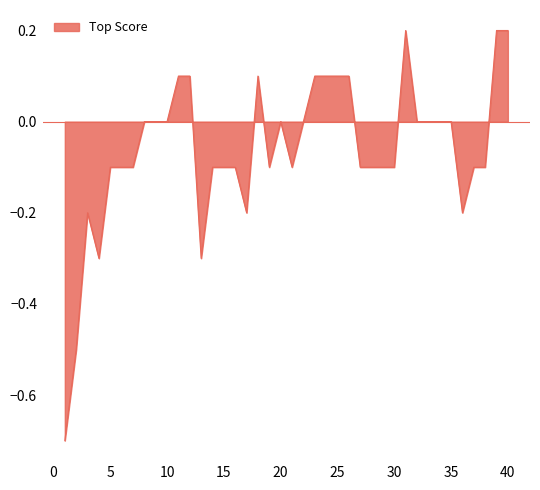

What is the average value?

-0.1